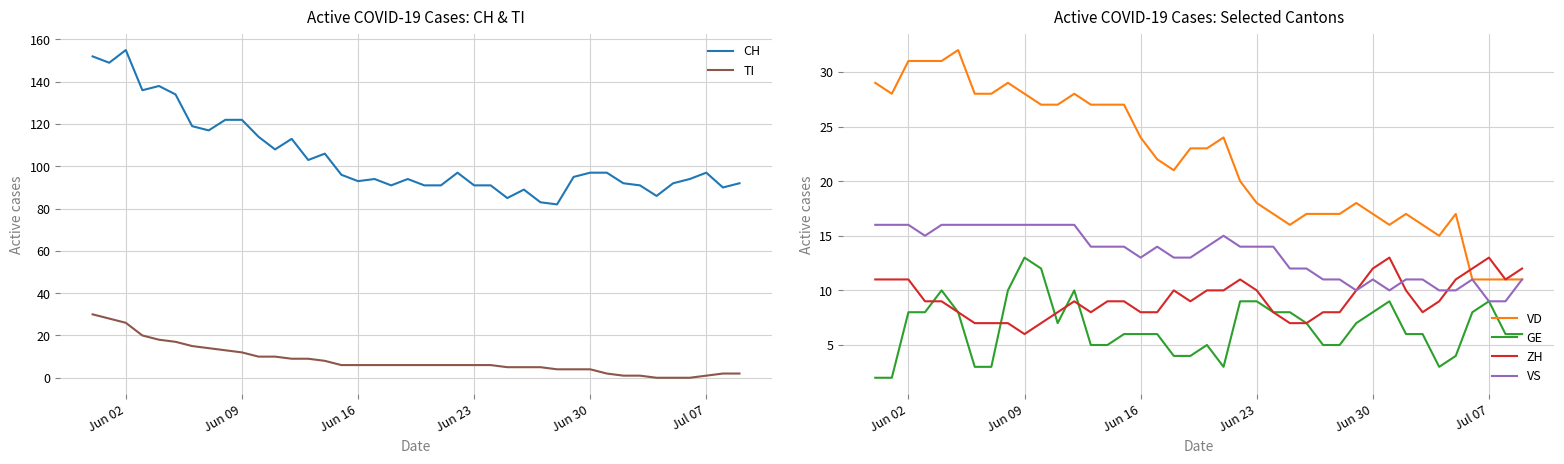

What is the minimum value for VS?

9